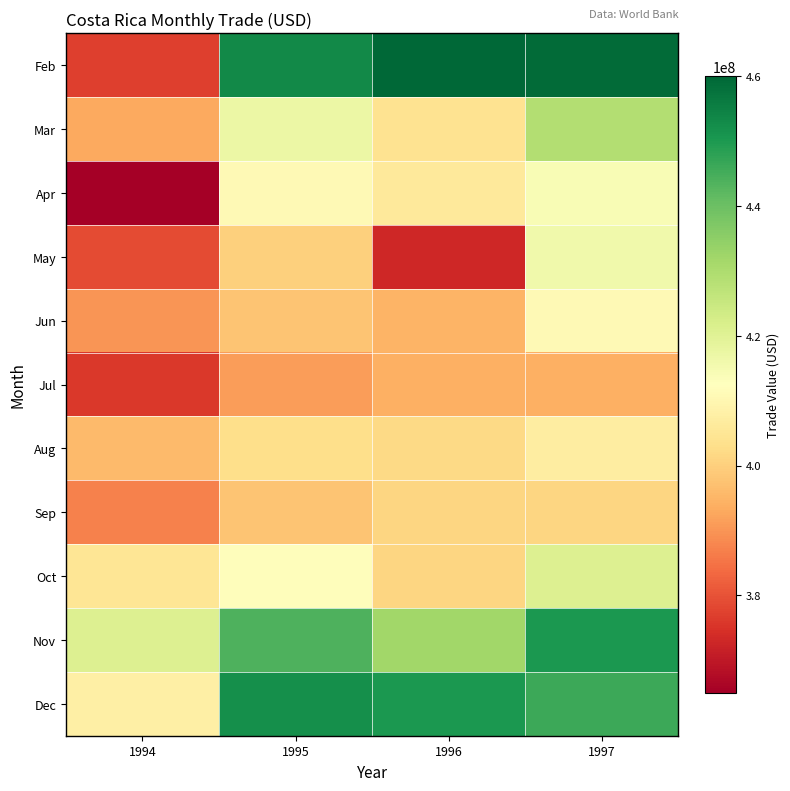

Between 1996 and 1995, which is larger?

1996